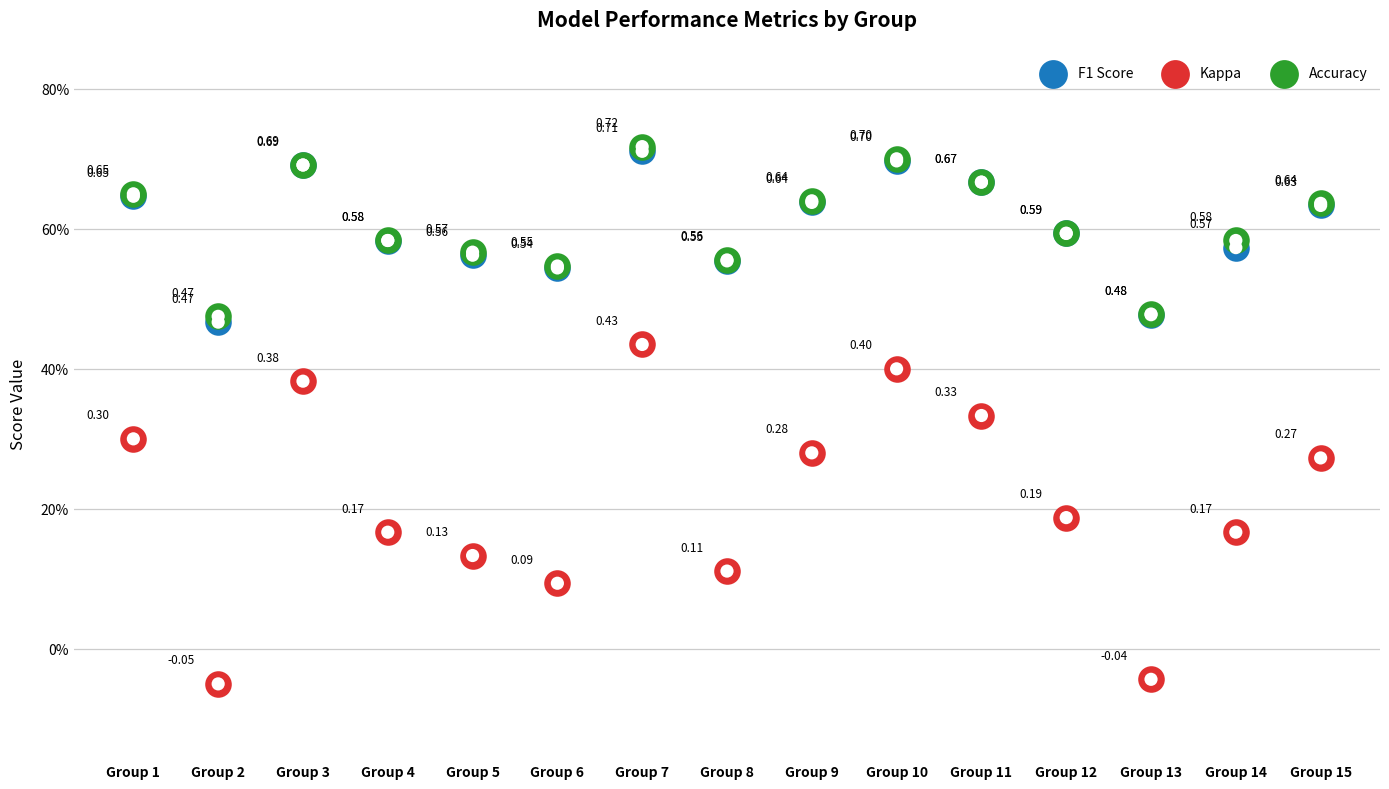

What is the total value across all series at Group 5?

1.3